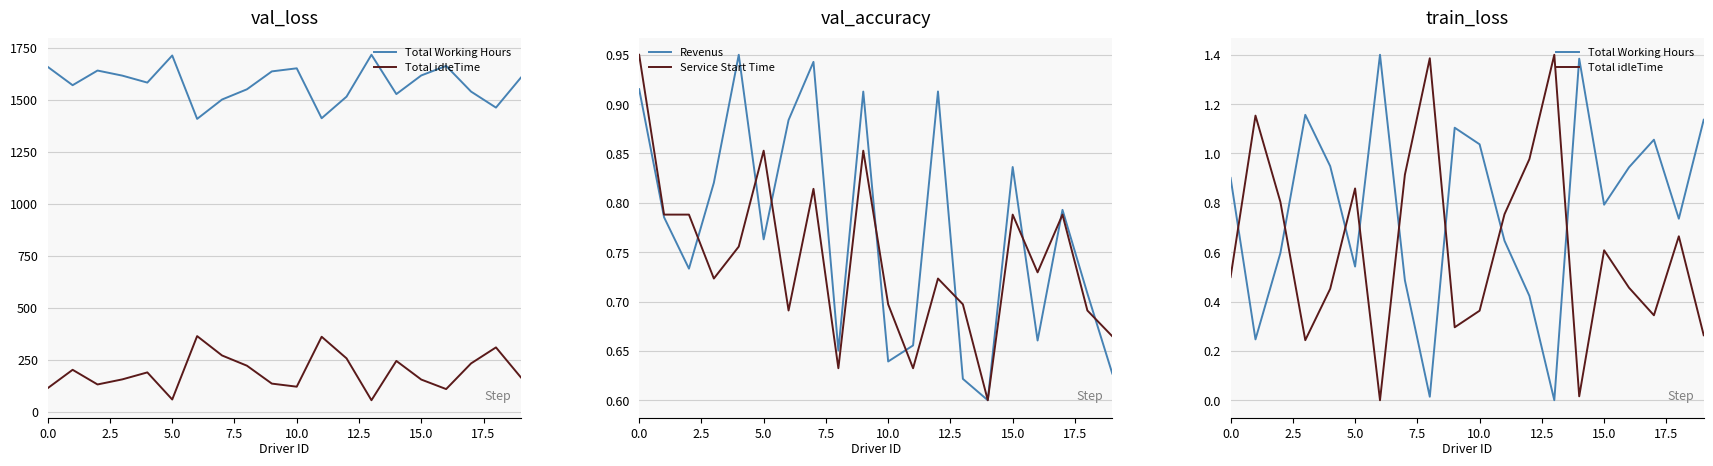

What is the difference between the maximum and minimum values in the Total Working Hours series?

1.4